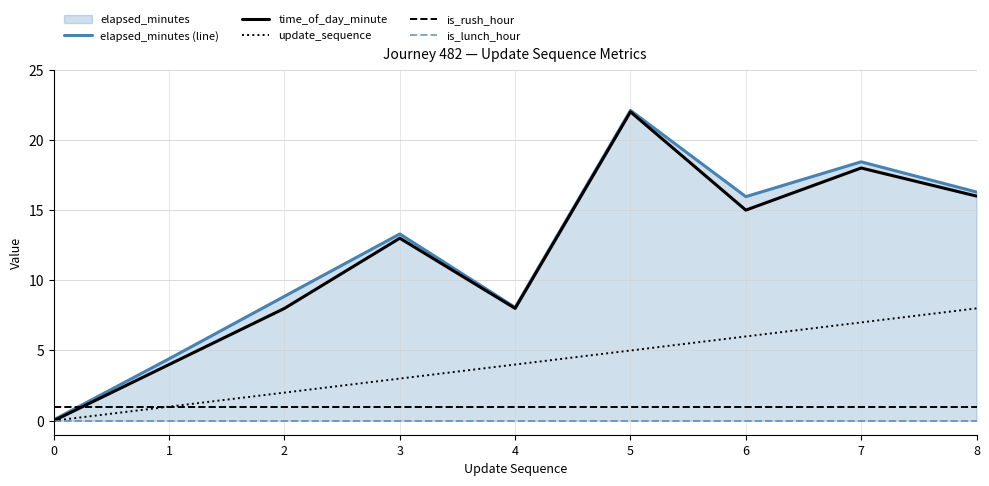

What is the greatest value displayed?

22.1